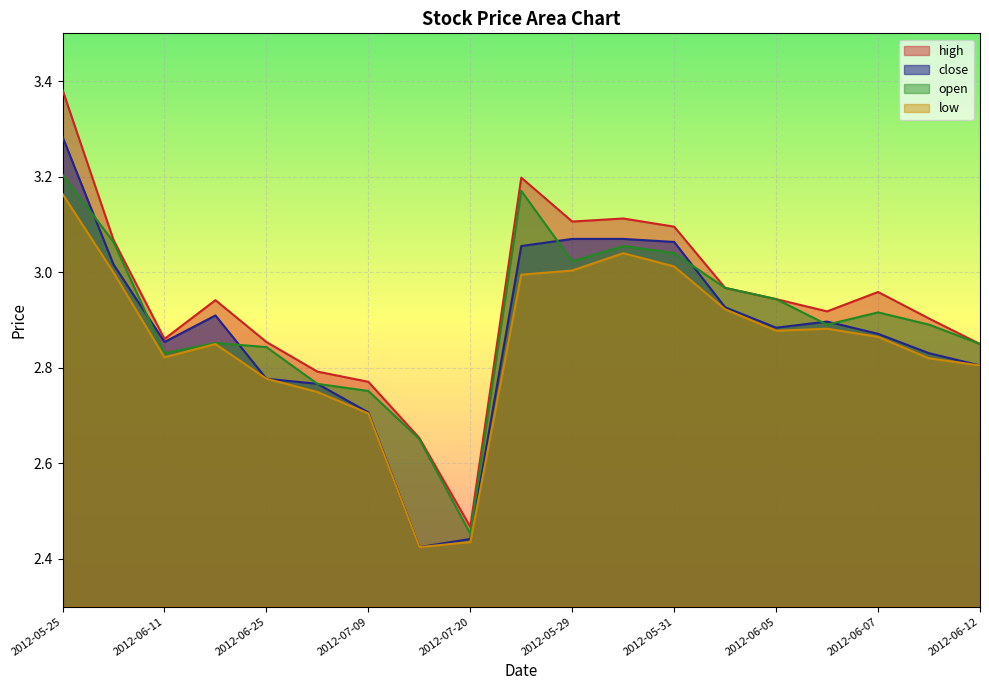

True or false: high and low cross at least once.

False